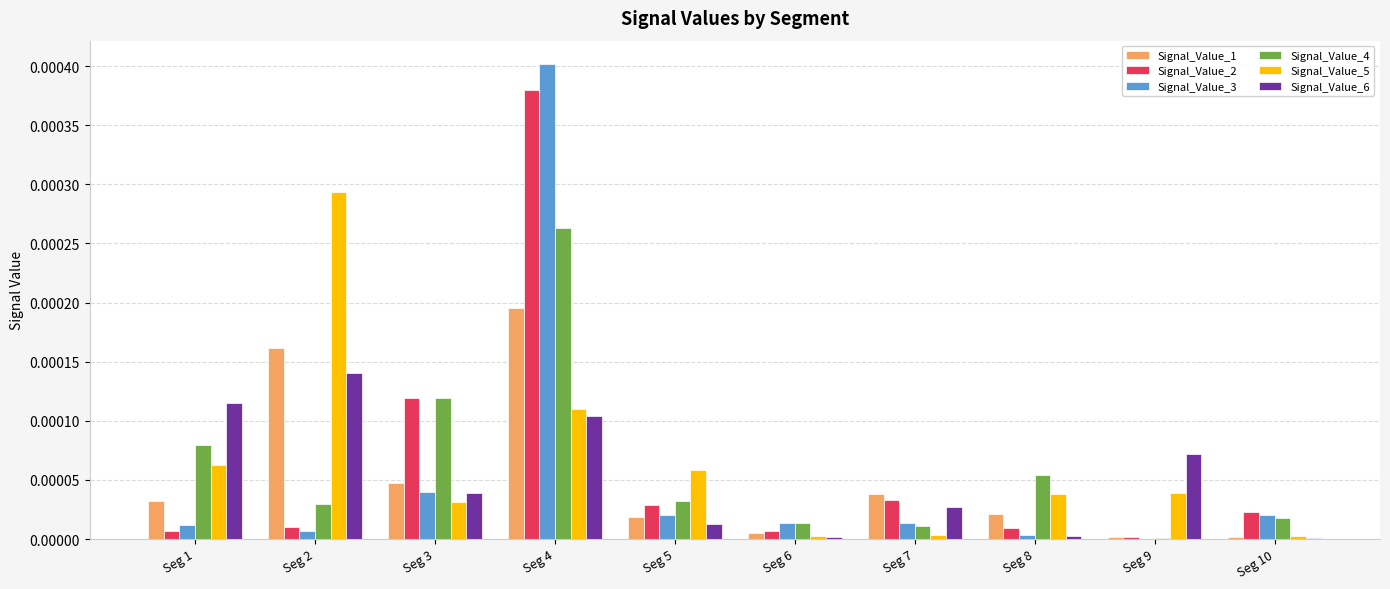

Are the bars horizontal?

No